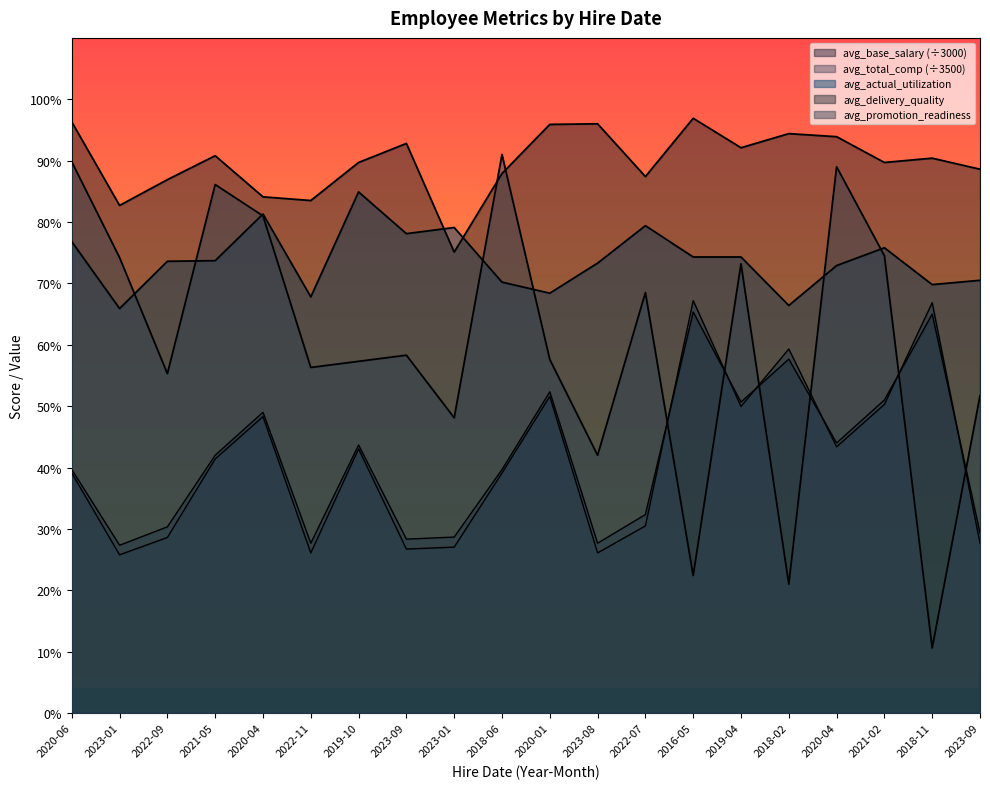

What is the sum of all avg_delivery_quality values?

1795.1